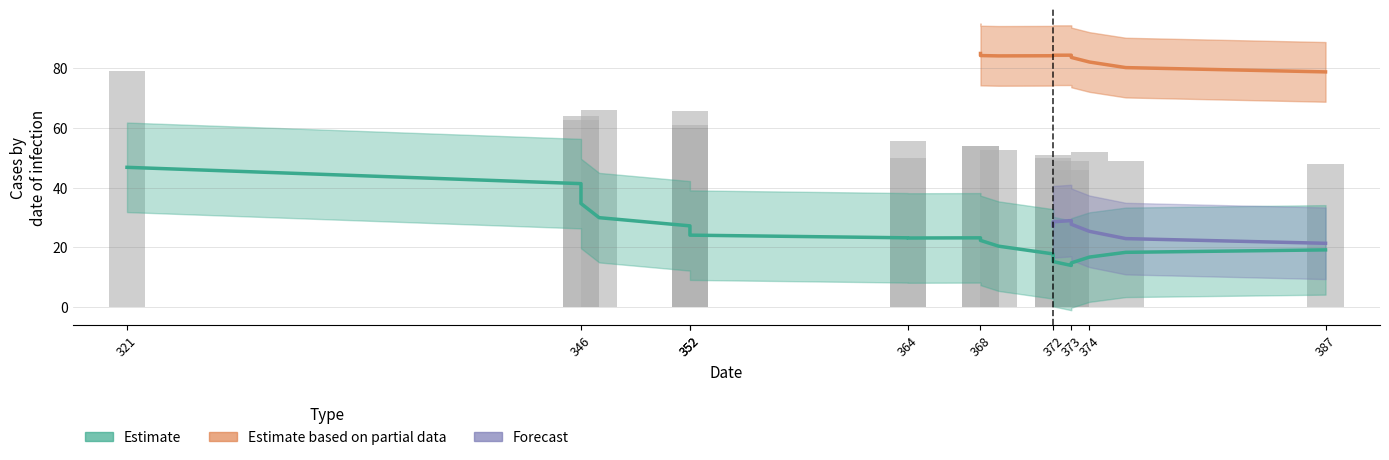

At how many categories does at least one series exceed 38?

19